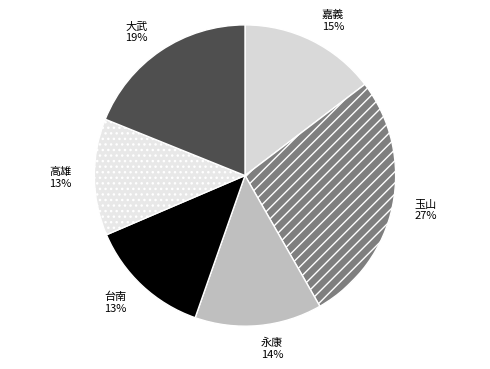

Count the number of slices in the pie.

6